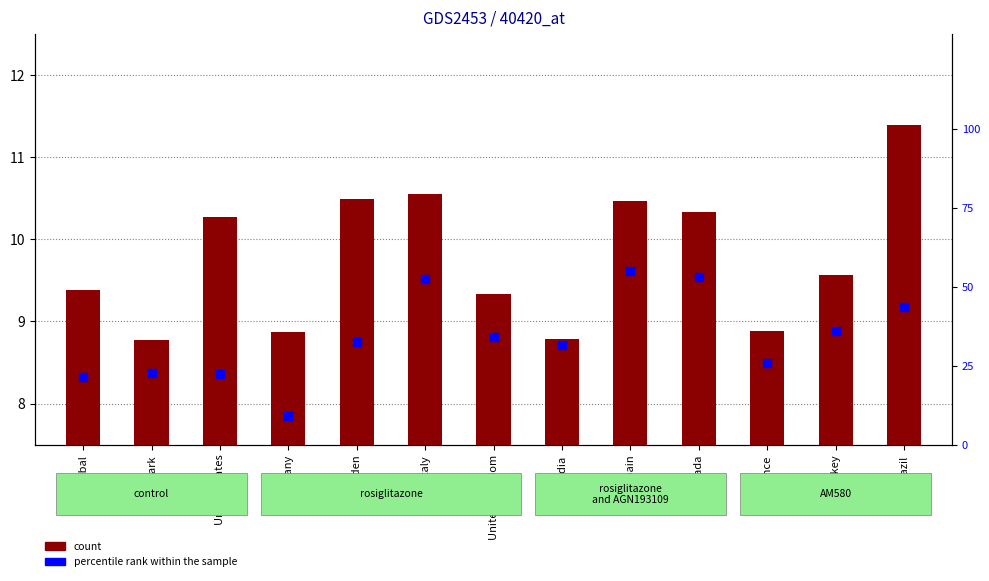

Which series contains the lowest Y value?

count